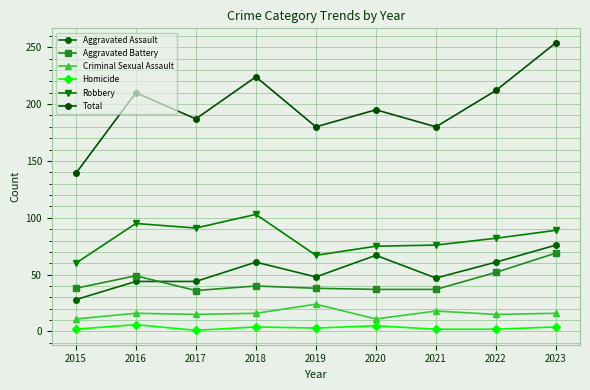

True or false: Criminal Sexual Assault and Total cross at least once.

False